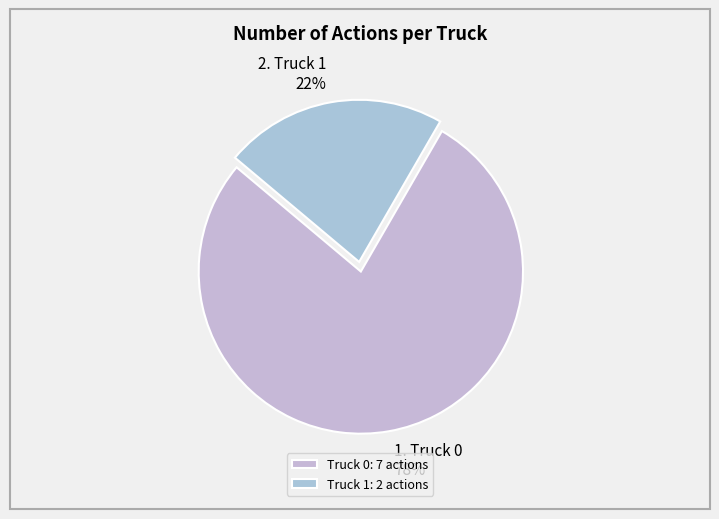

To the nearest percent, what portion does Truck 0 represent?

78%